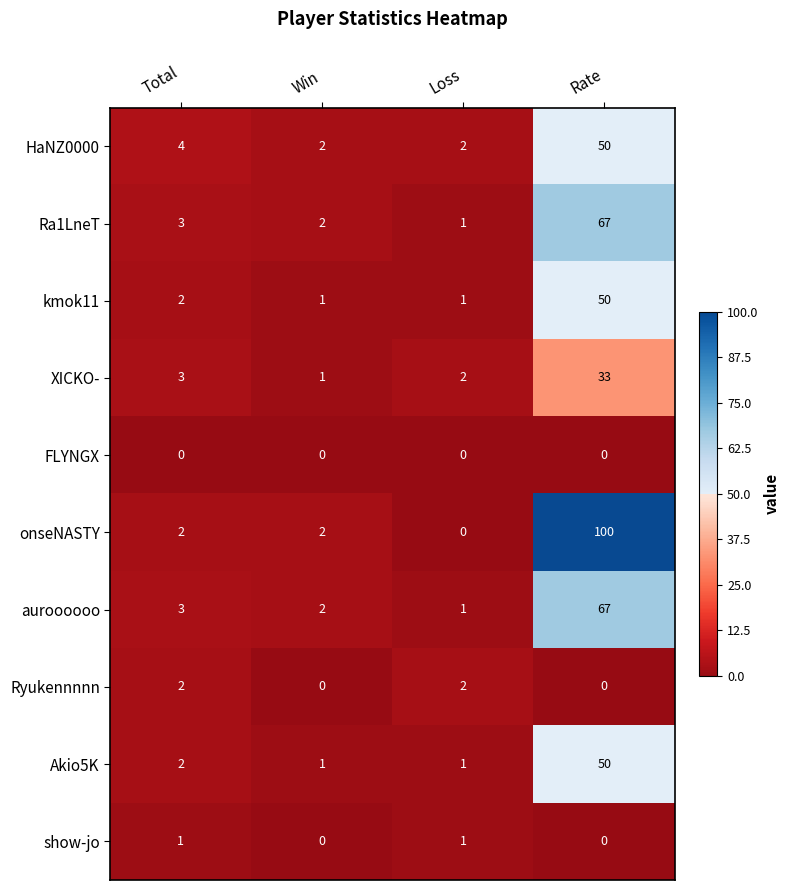

The value of Akio5K at Total is 3. True or false?

False